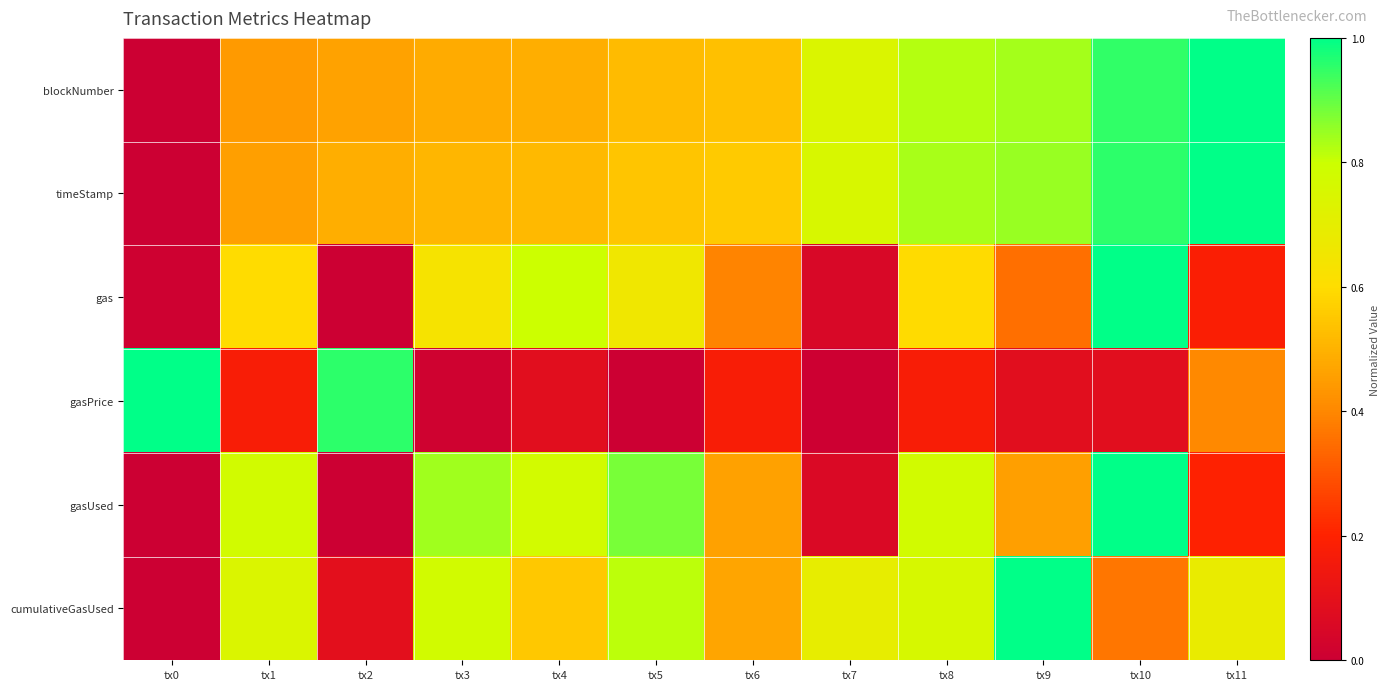

Which series has the largest total across all categories?

timeStamp